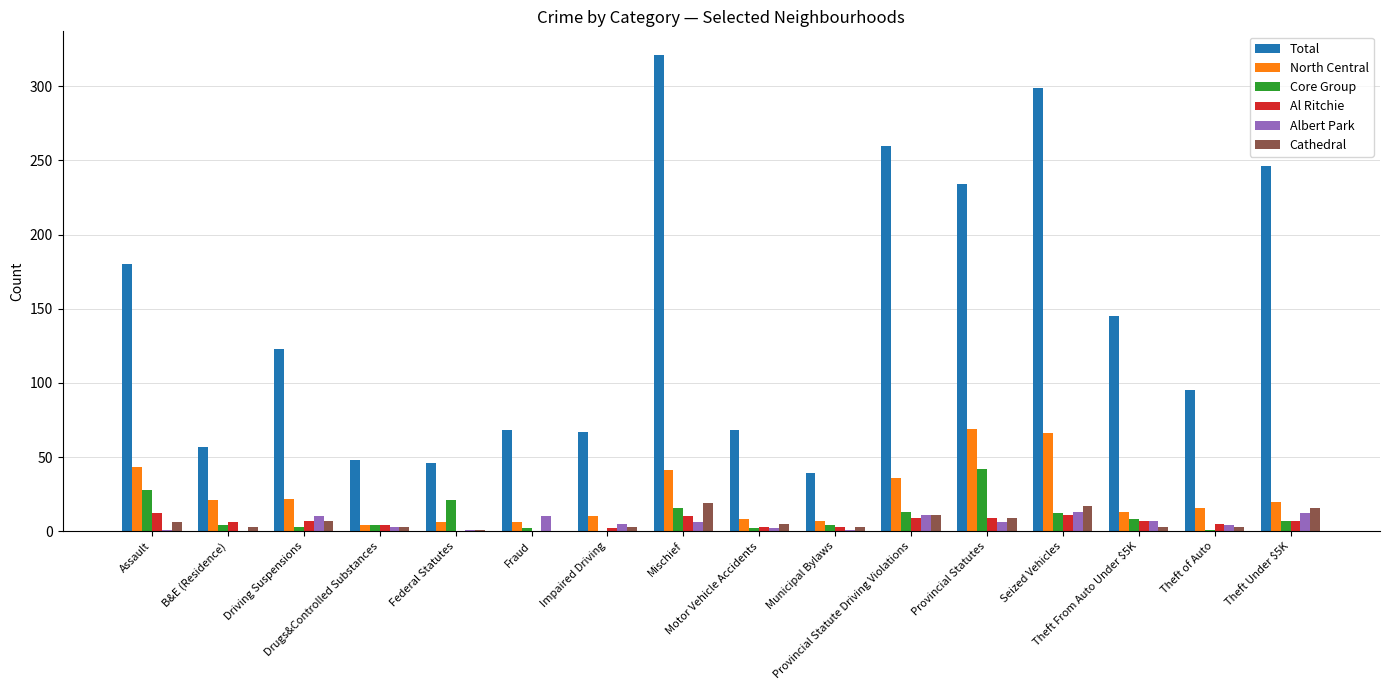

What is the sum of all Albert Park values?

92